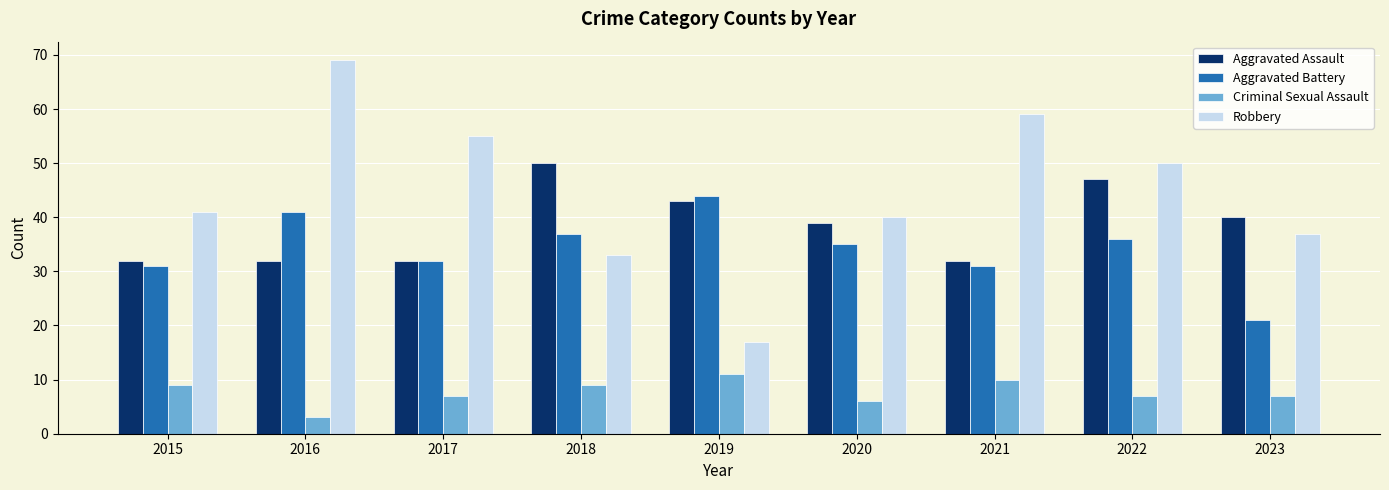

At how many categories does at least one series exceed 61?

1